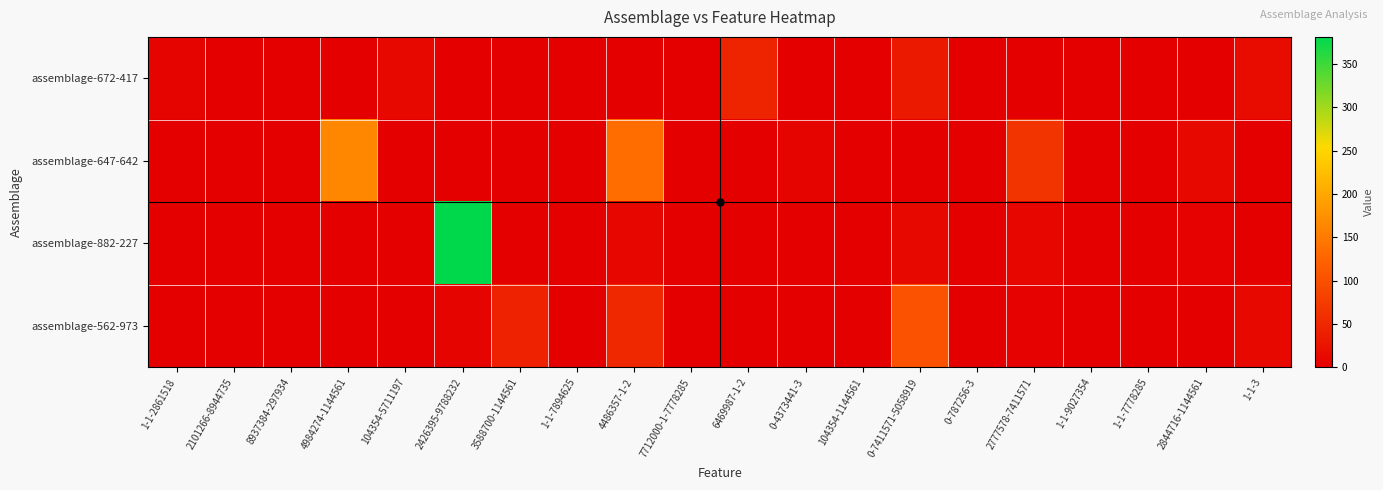

Which series has the widest spread of values?

assemblage-882-227